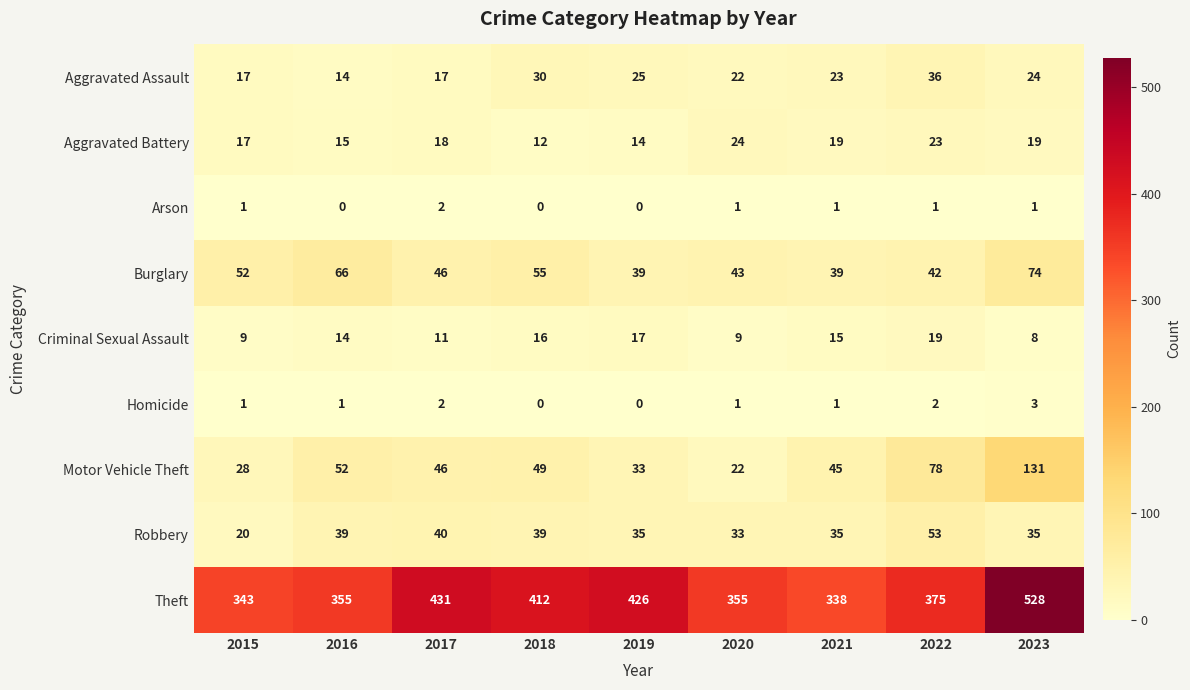

Rank the series by their maximum value, from highest to lowest.

Theft, Motor Vehicle Theft, Burglary, Robbery, Aggravated Assault, Aggravated Battery, Criminal Sexual Assault, Homicide, Arson